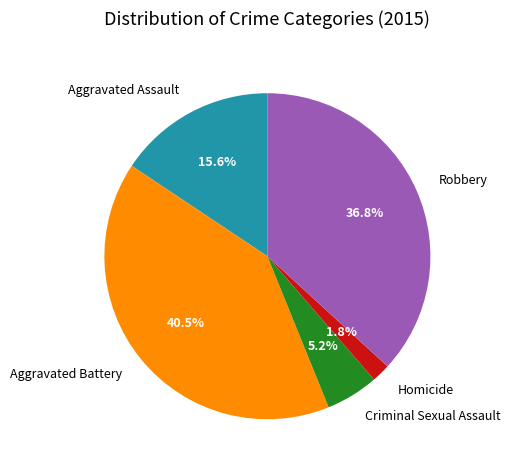

To the nearest percent, what is the difference between the largest and smallest slice percentages?

39%